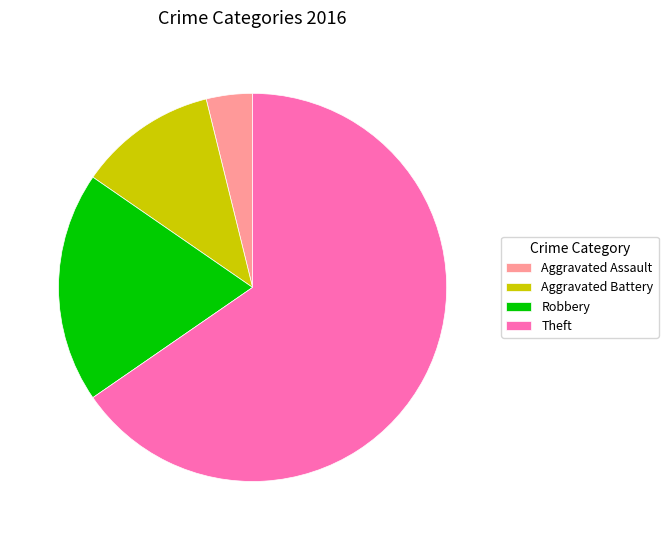

Count the number of slices in the pie.

4